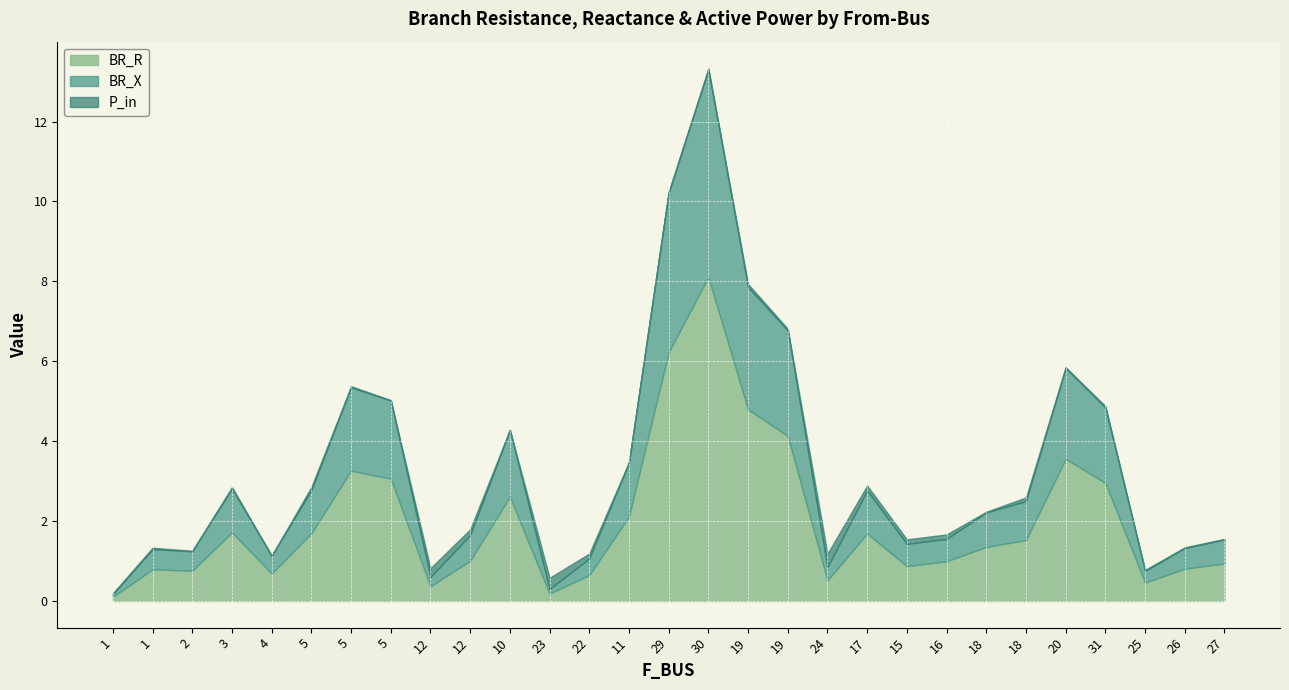

List the series in order of their peak value, highest first.

BR_R, BR_X, P_in